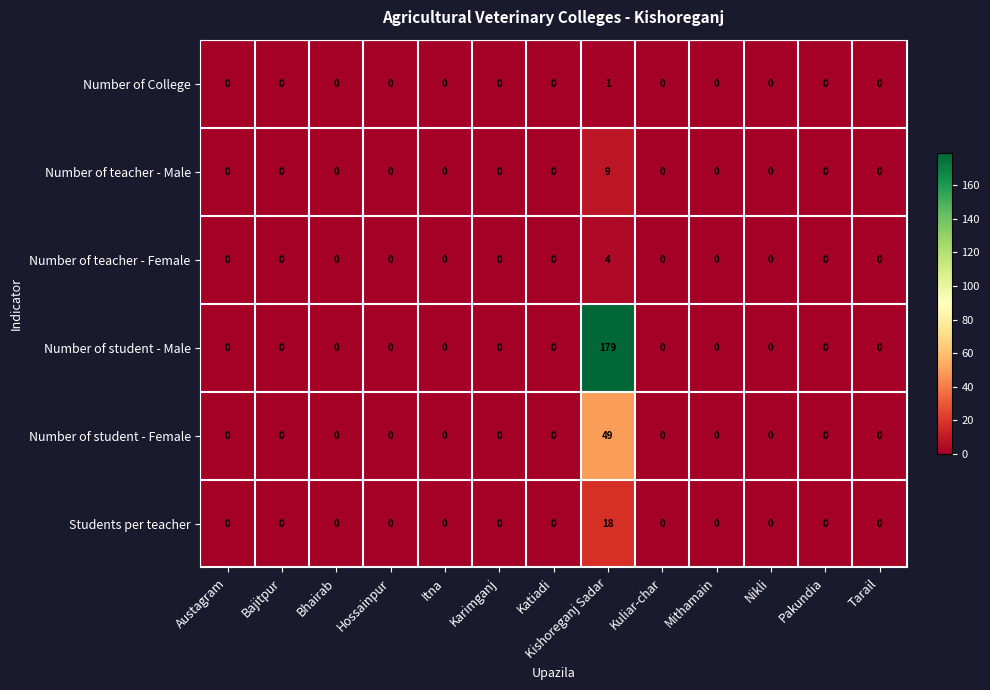

At which label does Students per teacher reach its peak?

Kishoreganj Sadar